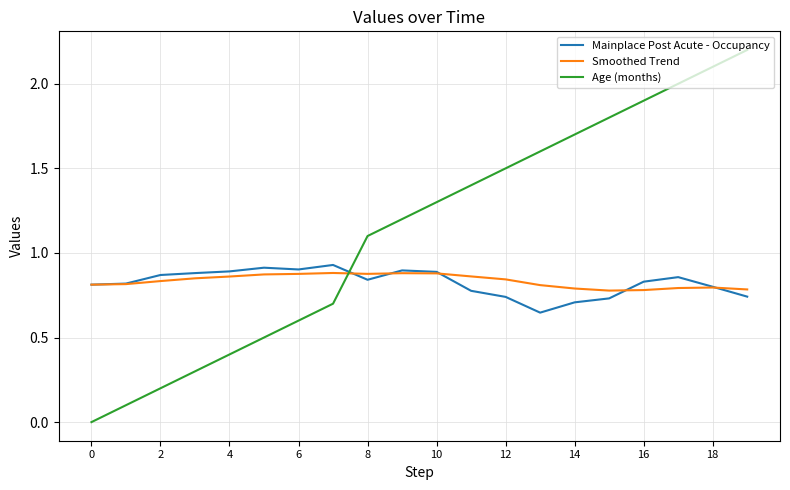

In Mainplace Post Acute - Occupancy, how many points are lower than both neighbors (excluding endpoints)?

3